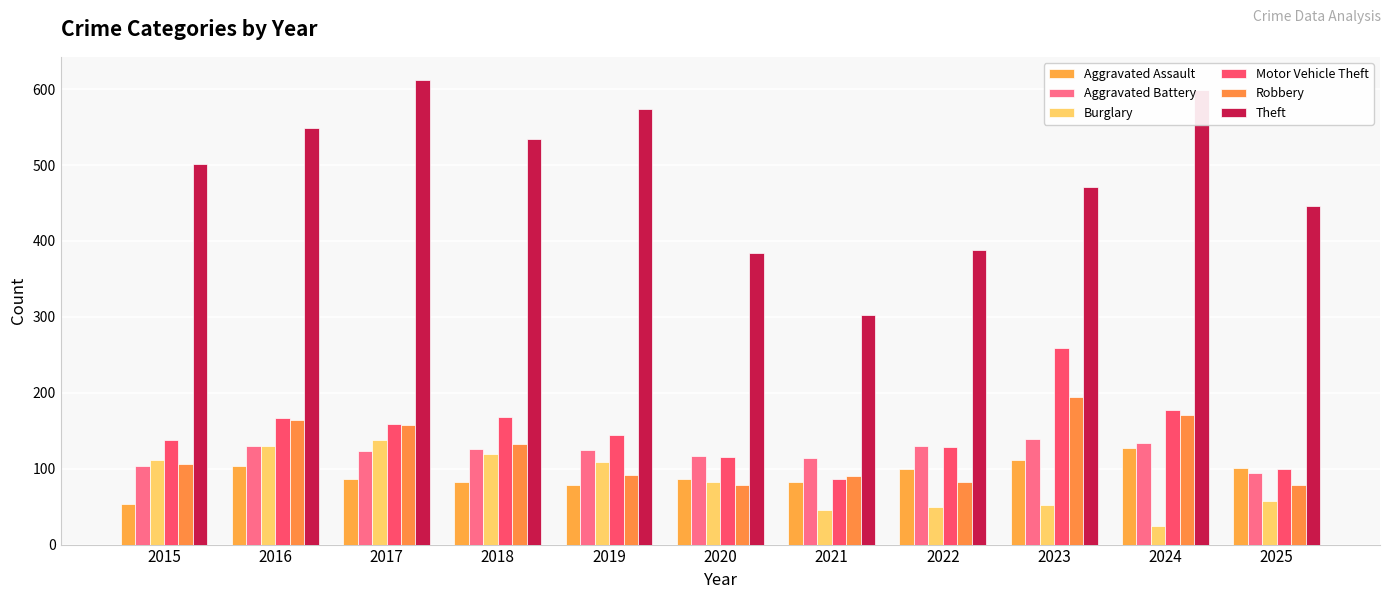

Reading left to right, transcribe all the data shown in this chart.

Aggravated Assault: 54	103	87	82	78	87	82	99	111	127	101
Aggravated Battery: 103	130	123	126	124	117	114	130	139	134	94
Burglary: 111	130	138	119	109	82	46	49	52	25	58
Motor Vehicle Theft: 138	167	159	168	145	115	86	129	259	177	99
Robbery: 106	164	157	133	92	79	90	83	194	171	79
Theft: 502	549	612	535	574	384	303	388	471	599	446